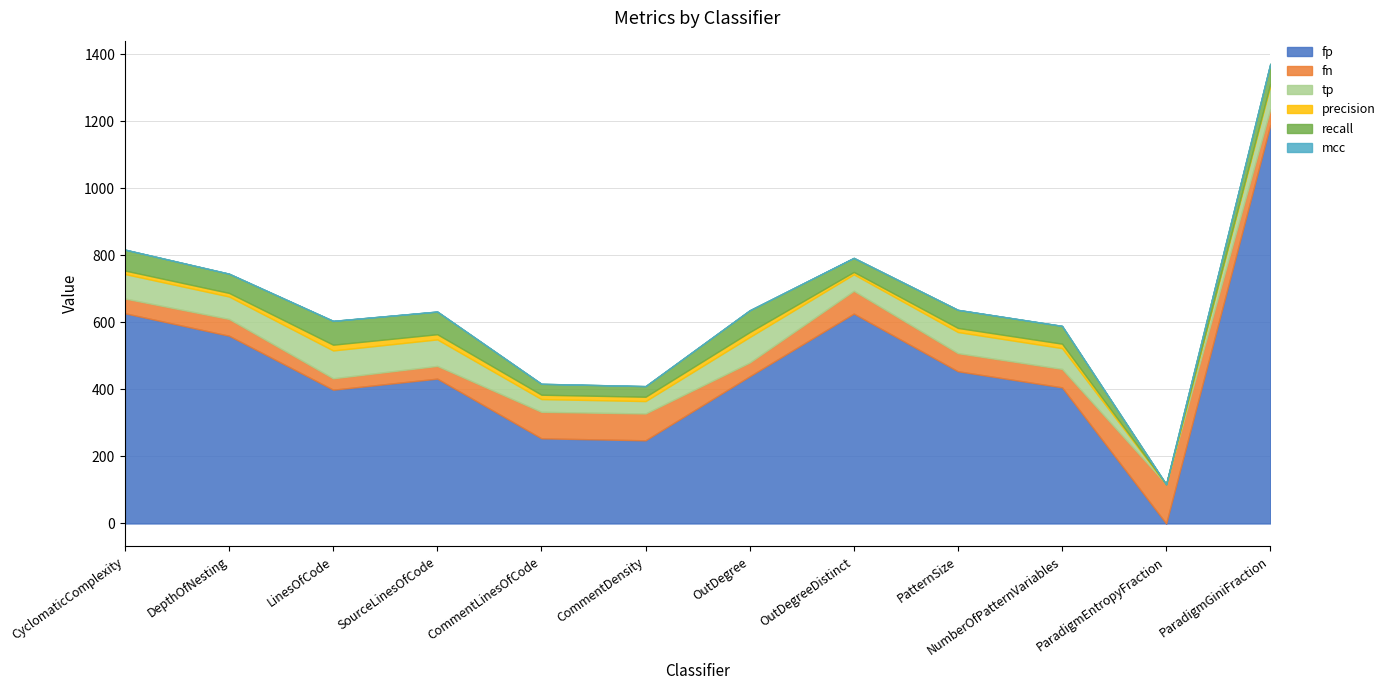

Reading left to right, transcribe all the data shown in this chart.

fp: 627.0	560.0	399.0	432.0	254.0	248.0	439.0	626.0	454.0	406.0	0.0	1189.0
fn: 44.0	50.0	34.0	38.0	79.0	80.0	41.0	68.0	54.0	55.0	117.0	47.0
tp: 73.0	67.0	83.0	79.0	38.0	37.0	76.0	49.0	63.0	62.0	0.0	70.0
precision: 10.4	10.7	17.2	15.5	13.0	13.0	14.8	7.3	12.2	13.2	0.0	5.6
recall: 62.4	57.3	70.9	67.5	32.5	31.6	65.0	41.9	53.8	53.0	0.0	59.8
mcc: 0.2	0.2	0.3	0.3	0.2	0.2	0.3	0.1	0.2	0.2	0.0	0.1